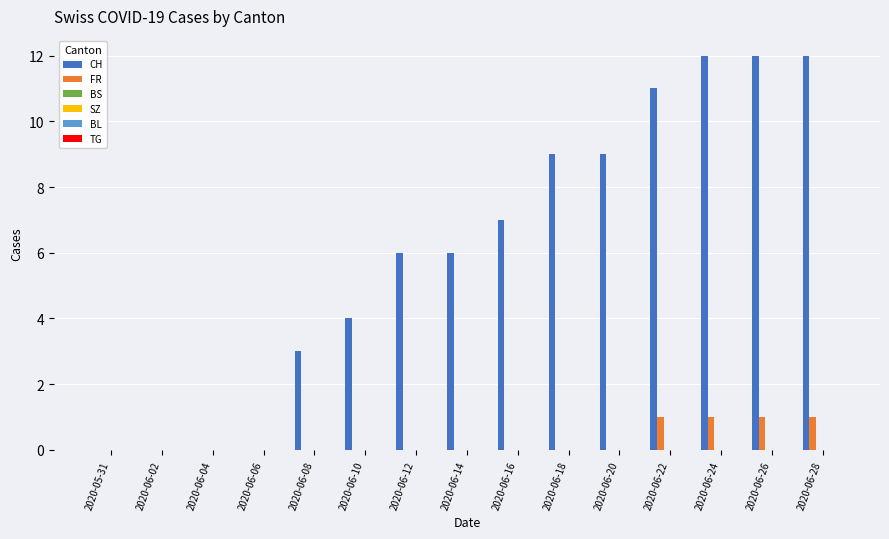

What is the maximum value shown in the chart?

12